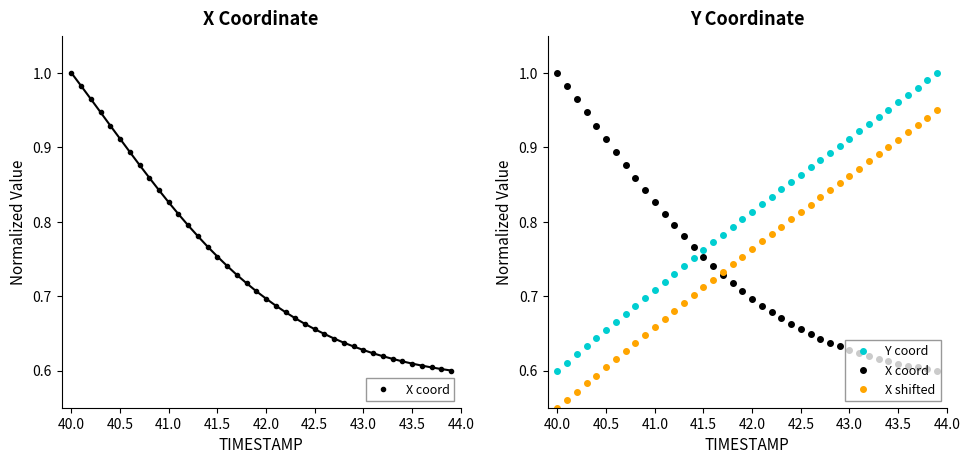

True or false: X coord and X shifted intersect in this chart.

True